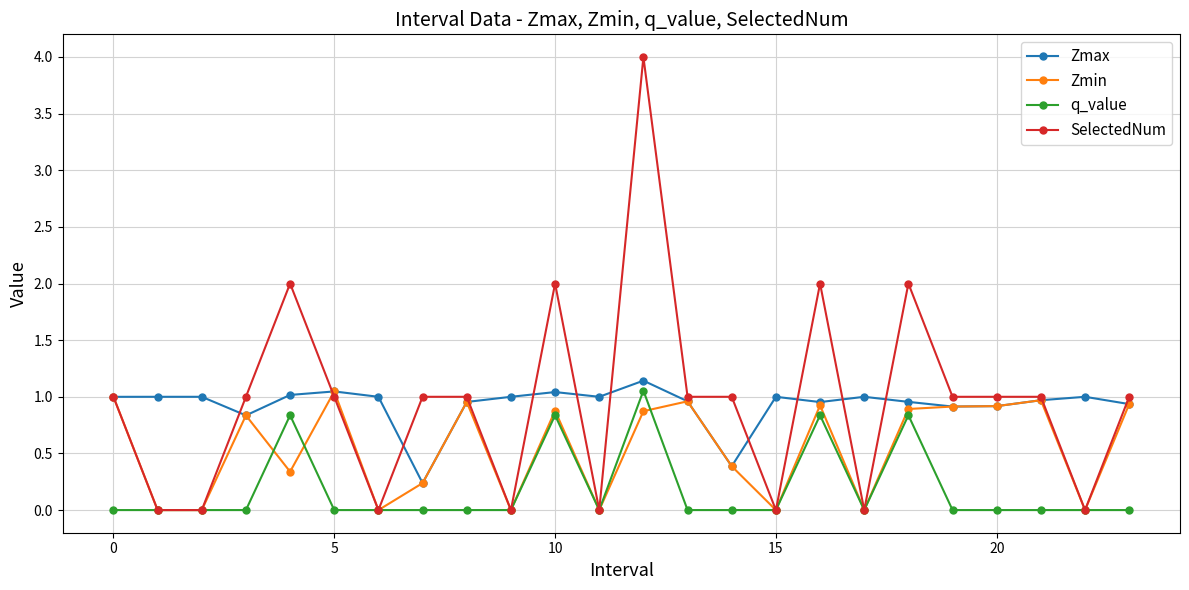

True or false: SelectedNum has more than 2 points higher than both neighbors.

True